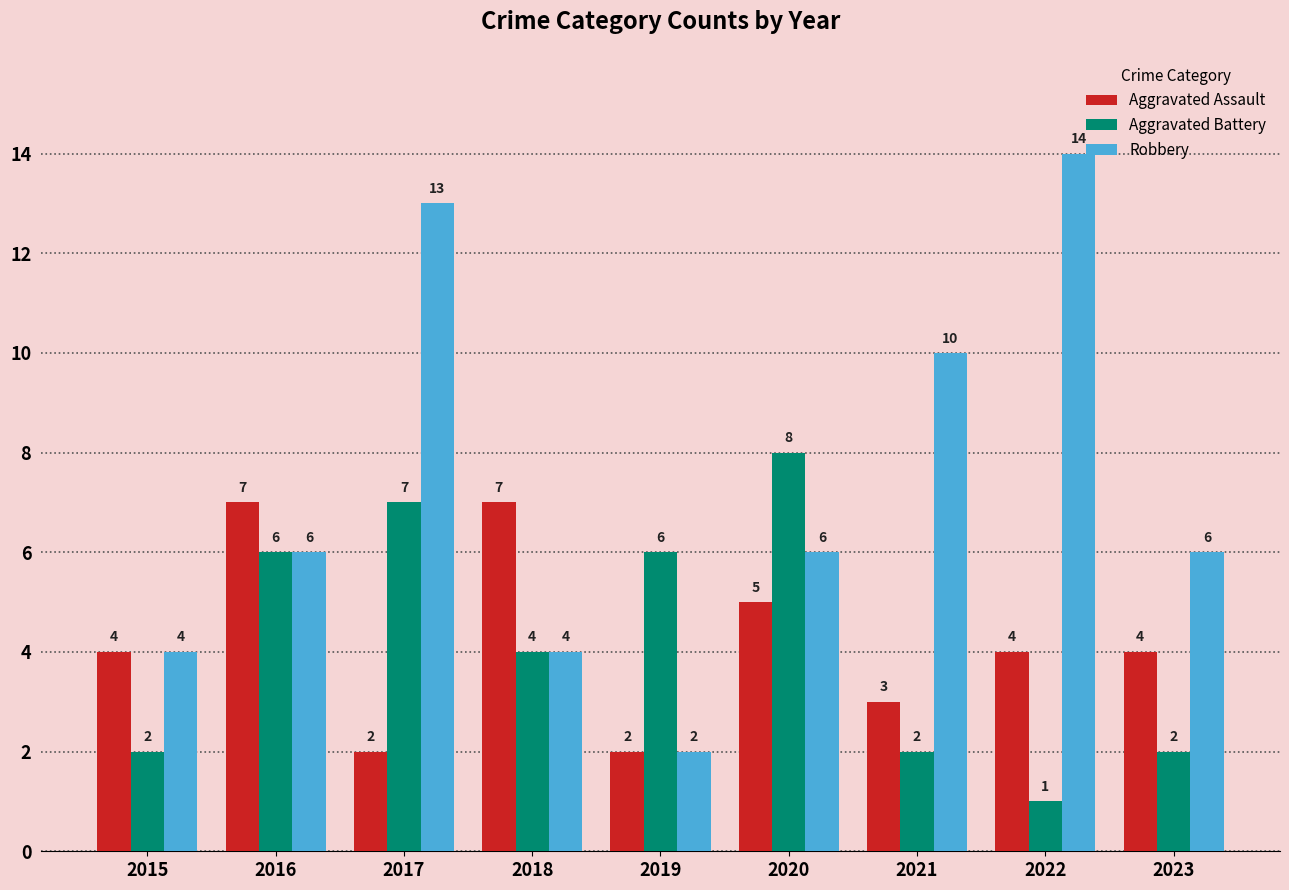

How many bars are there in each group?

3